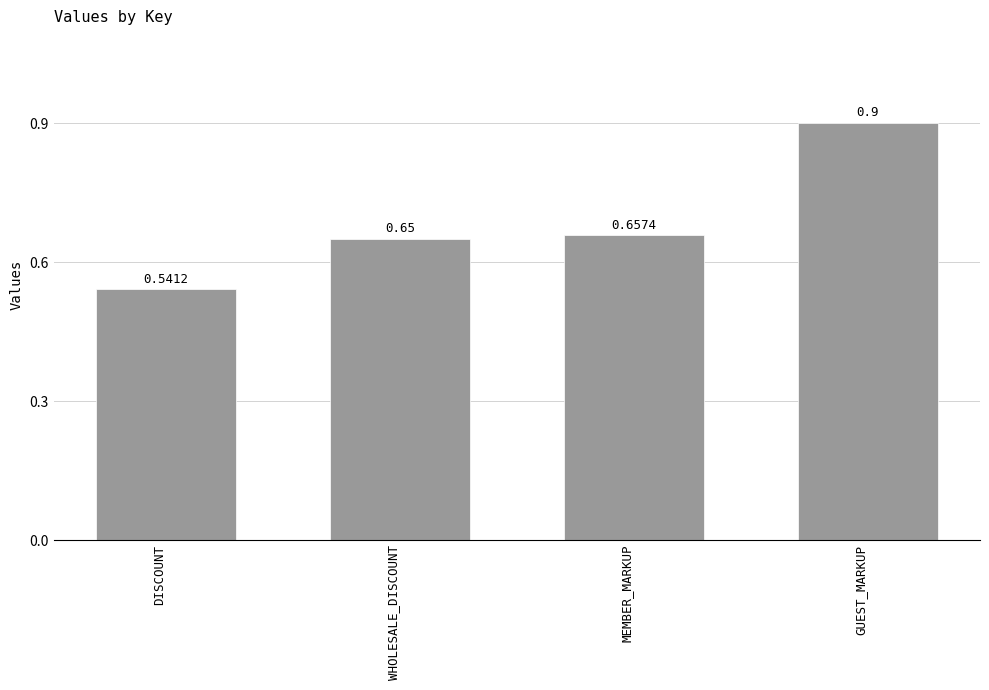

What is the sum of the values at WHOLESALE_DISCOUNT and GUEST_MARKUP?

1.6